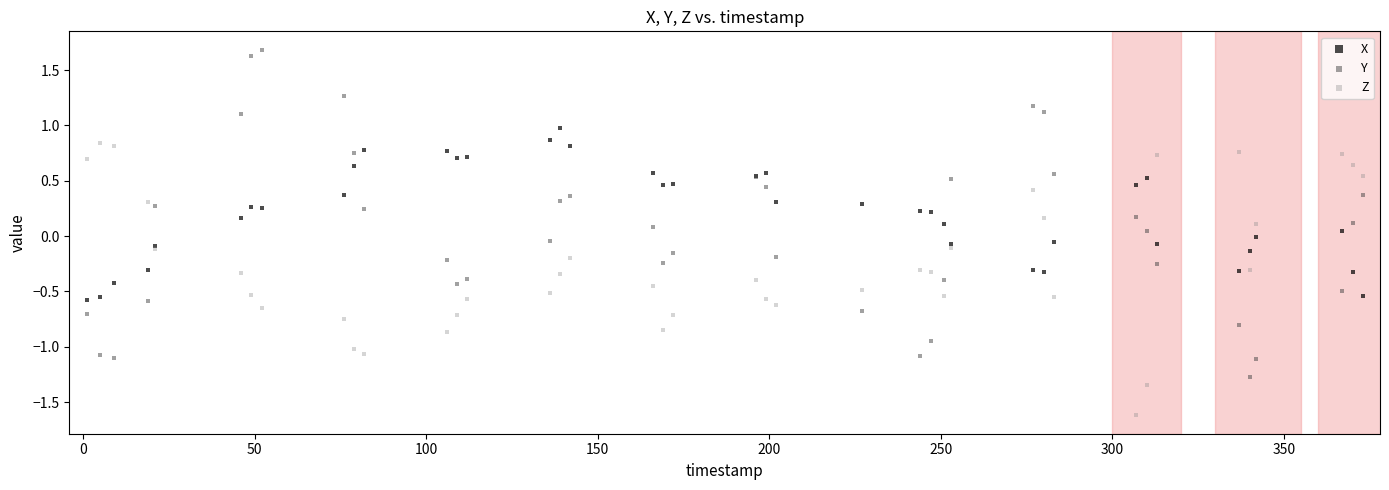

What are all the series names shown in the legend?

X, Y, Z